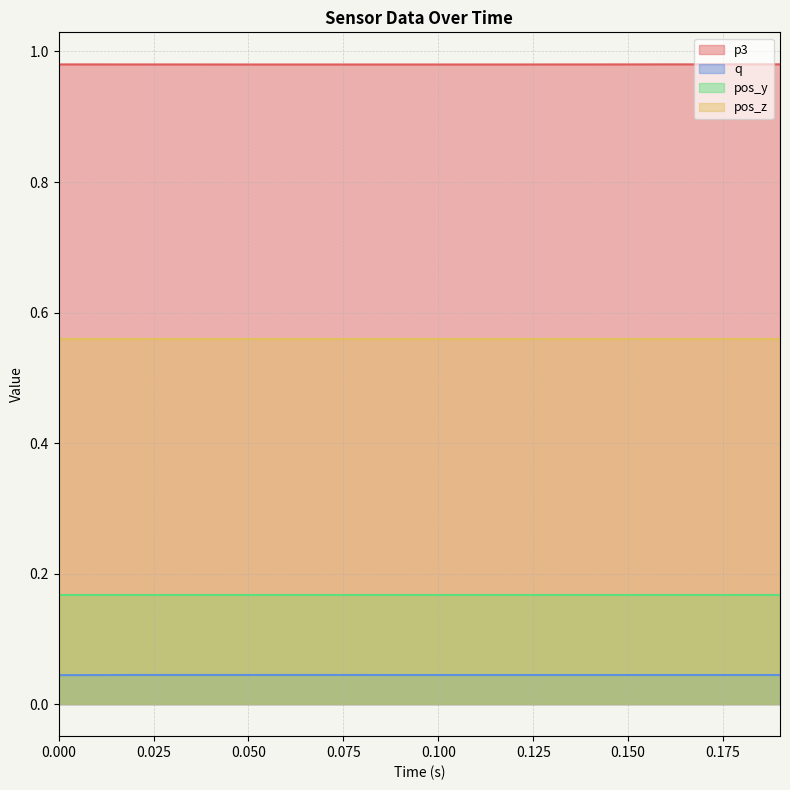

What is the value of the p3 point at the 19th from the left?

1.0